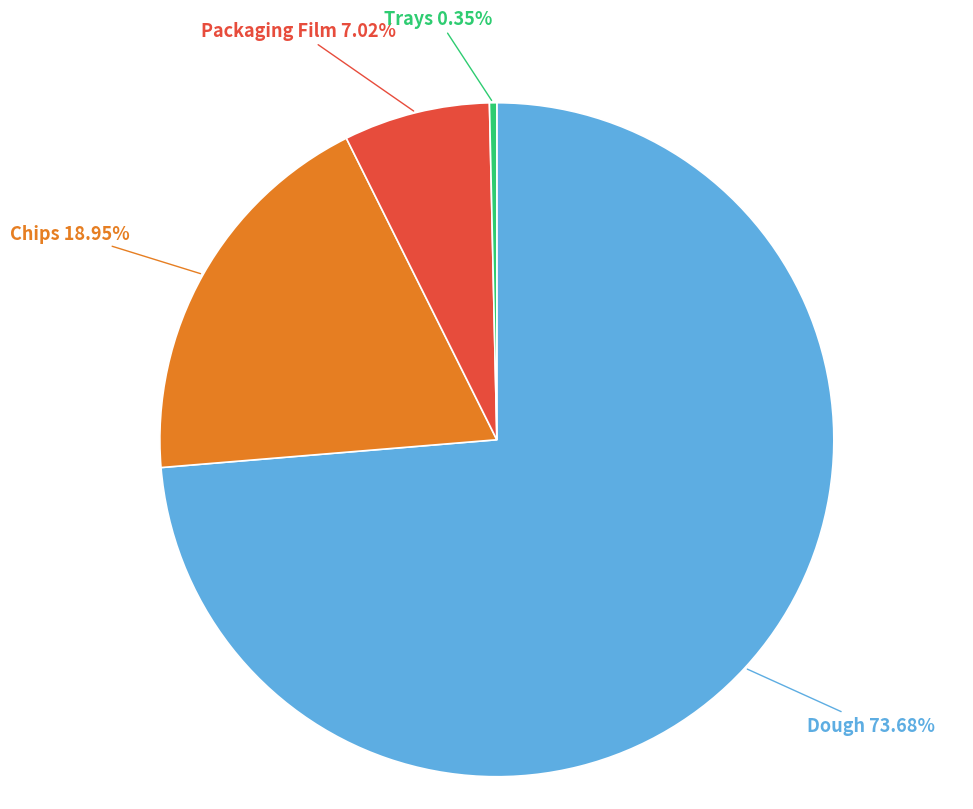

Which slice represents more than half of the pie?

Dough